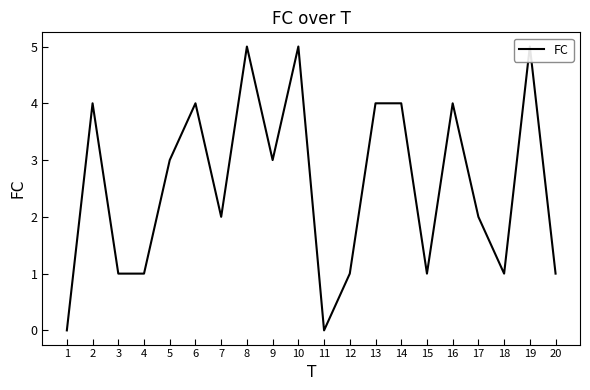

What is the value of the 19th point from the left?

5